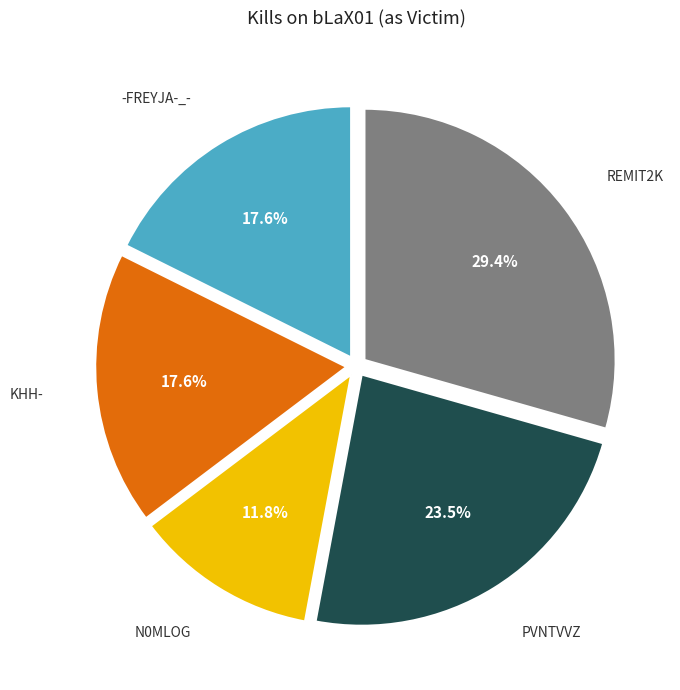

Is there any slice that represents more than half of the pie?

No